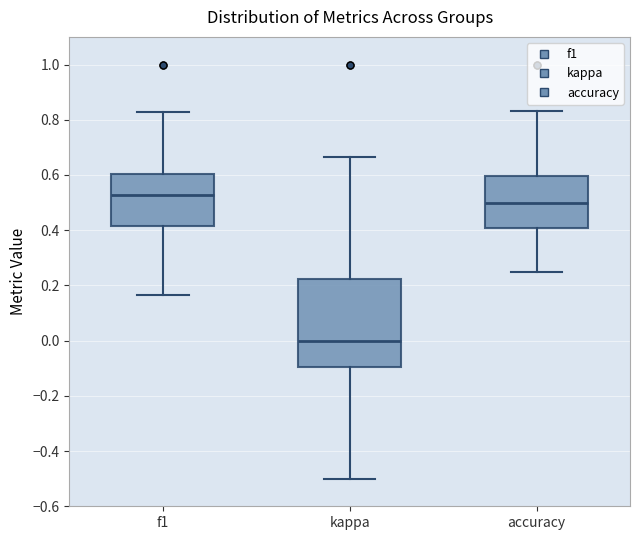

Reading left to right, transcribe this box plot: for each box, give where its median line is, the range the box spans, and where its two whiskers end, as read against the y-axis. The values are not printed on the chart, so give them approximately, as read against the axis.

f1: median 0.52, box 0.42 to 0.60, whiskers 0.16 to 0.82
kappa: median 0.00, box -0.10 to 0.22, whiskers -0.50 to 0.66
accuracy: median 0.50, box 0.40 to 0.60, whiskers 0.26 to 0.84